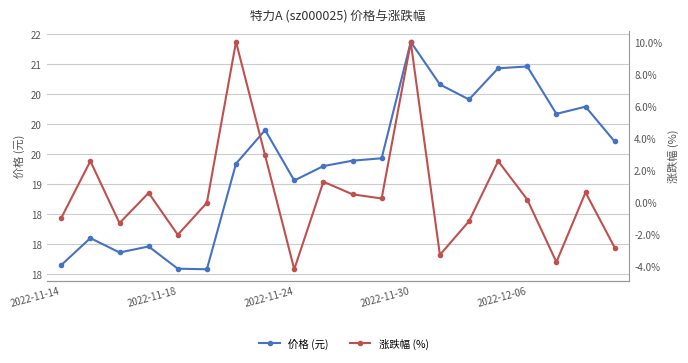

What is the difference between the 价格 (元) values at 2022-11-30 and 7?

1.9